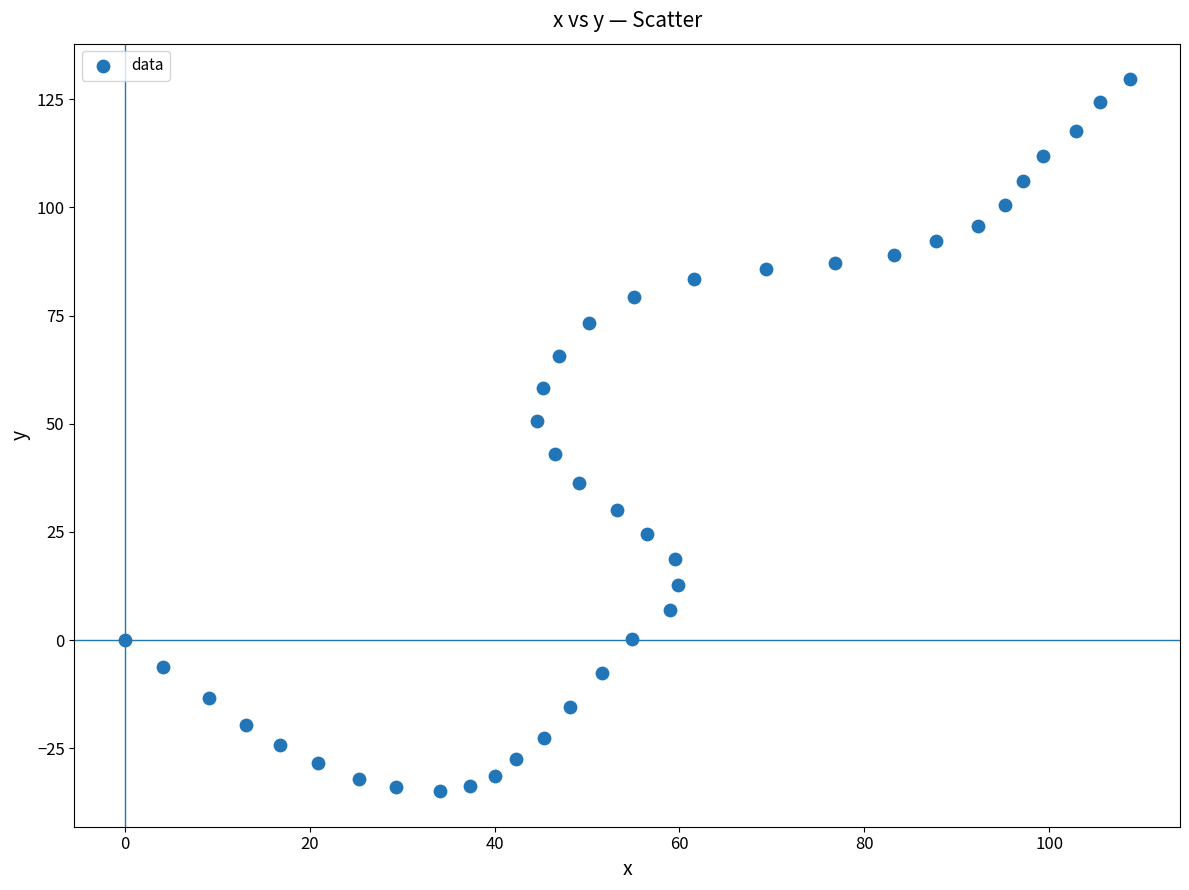

What is the range of X values (max minus min)?

108.7